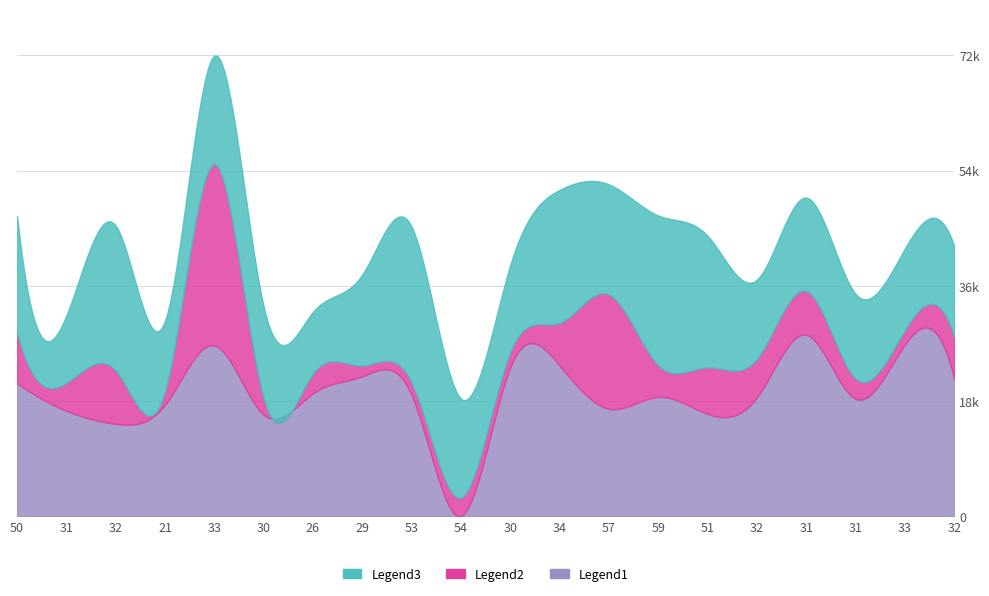

Between 50 and 54, which series saw the biggest shift?

Legend1